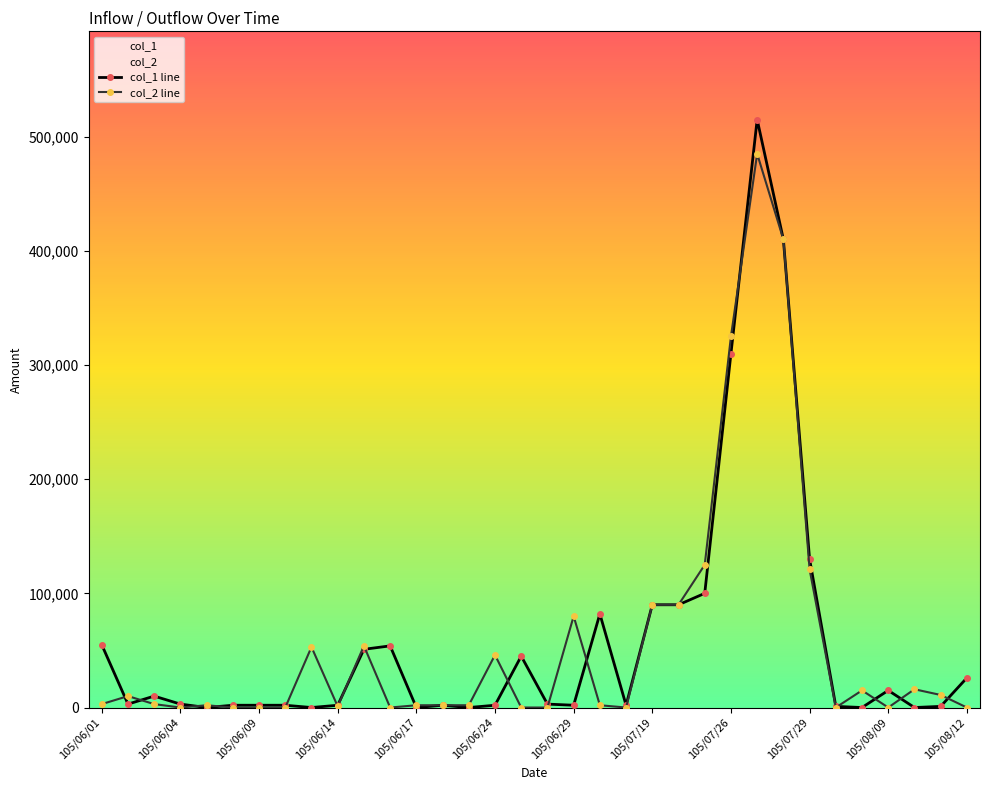

True or false: col_1 has a value of 3000 at 105/06/02.

True